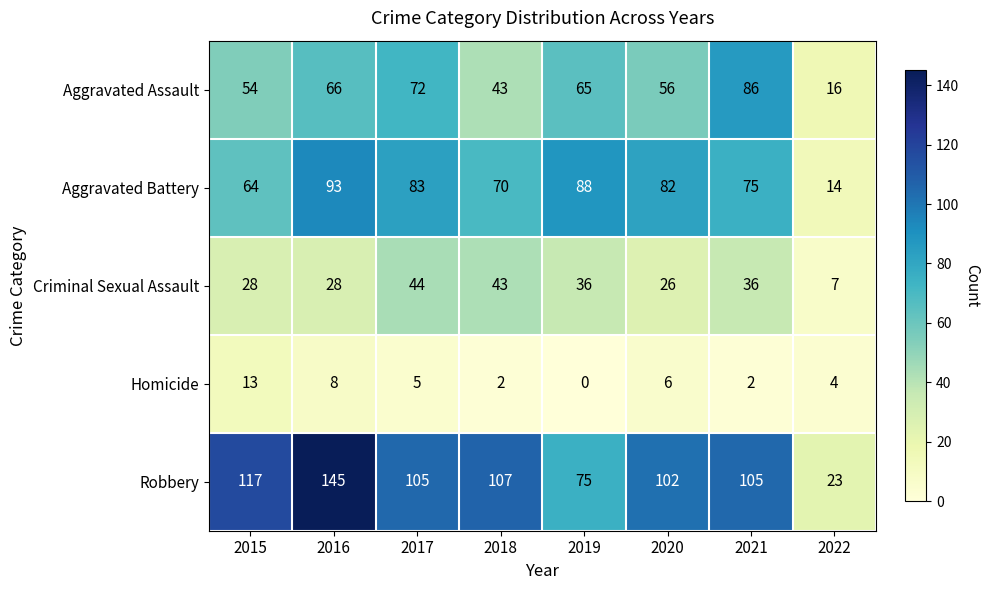

List the series in order of their peak value, lowest first.

Homicide, Criminal Sexual Assault, Aggravated Assault, Aggravated Battery, Robbery